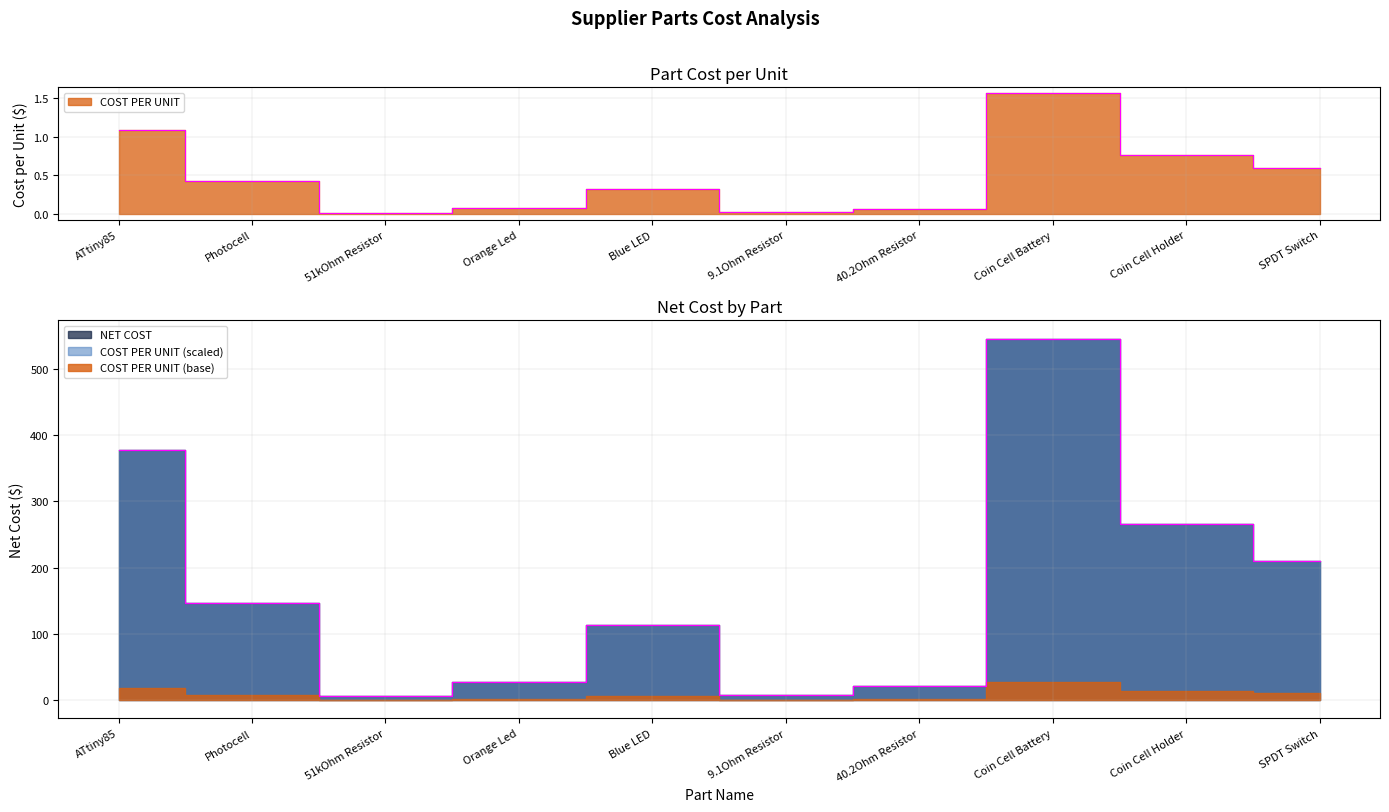

List the labels in order of COST PER UNIT value, smallest first.

51kOhm Resistor, 9.1Ohm Resistor, 40.2Ohm Resistor, Orange Led, Blue LED, Photocell, SPDT Switch, Coin Cell Holder, ATtiny85, Coin Cell Battery